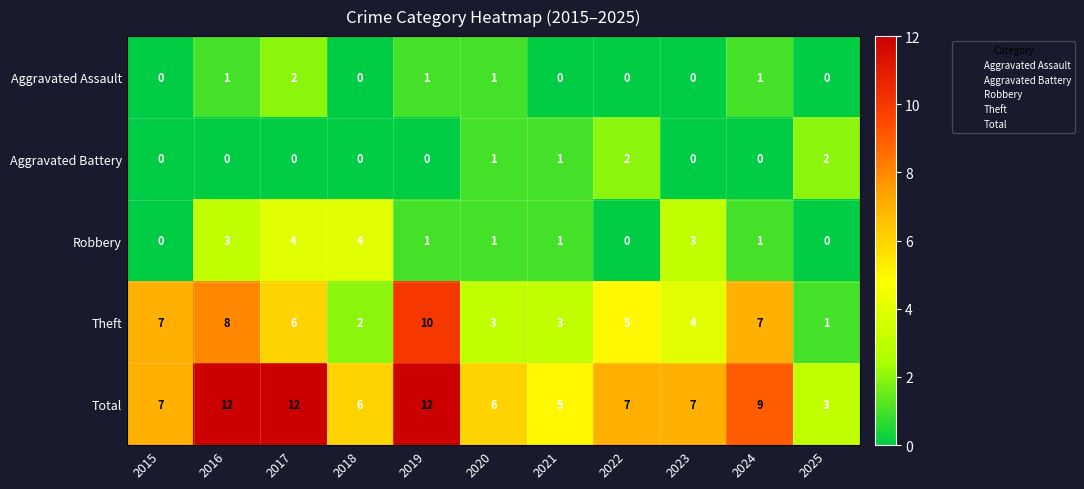

True or false: Theft has a value of 2 at 2025.

False